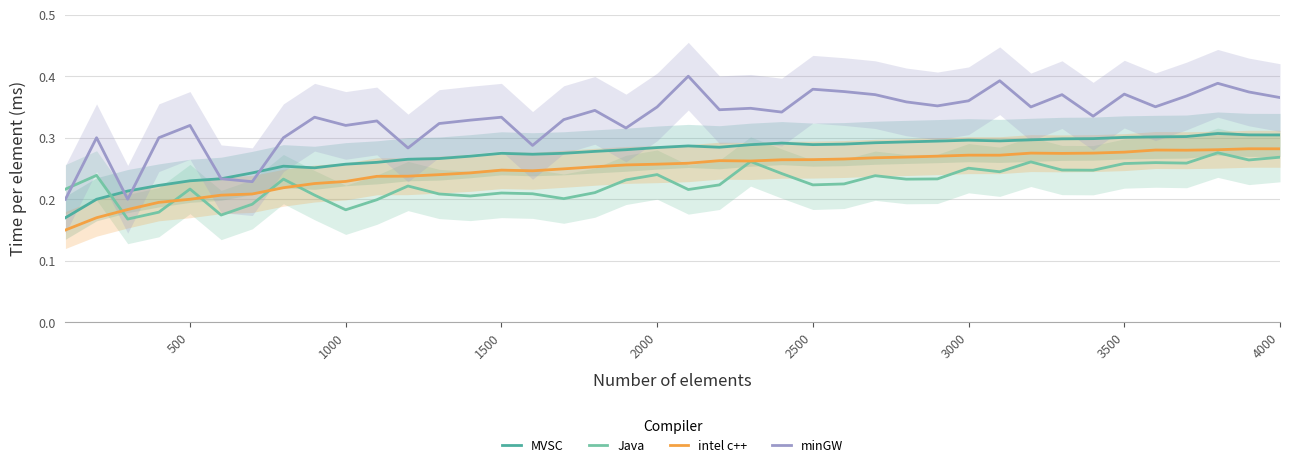

True or false: minGW and Java intersect in this chart.

True